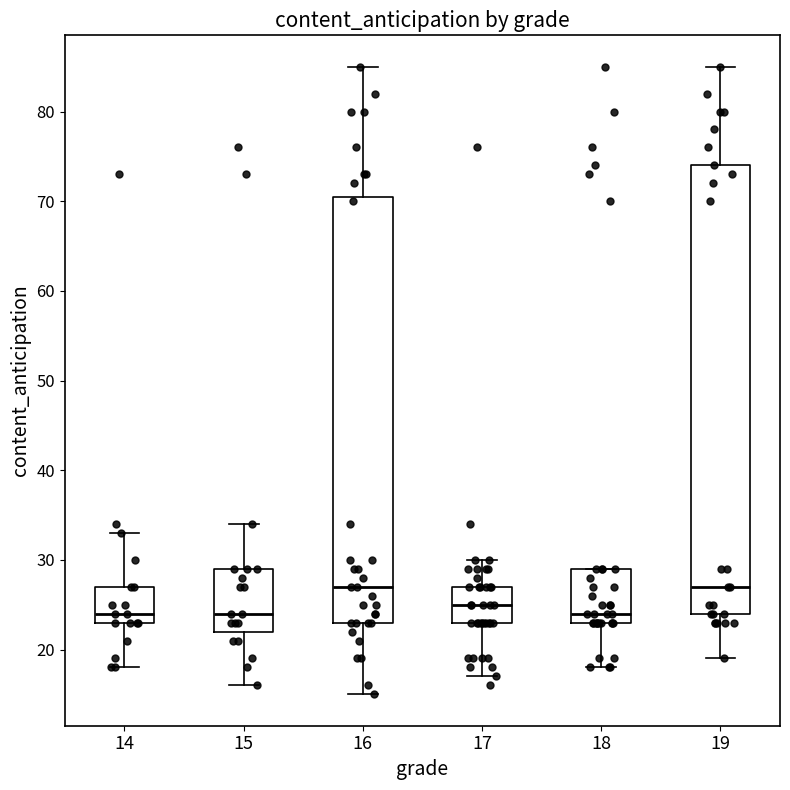

Where does the upper whisker of the box at x = 14 end on the y-axis? The values are not printed on the chart, so give them approximately, as read against the axis.

33